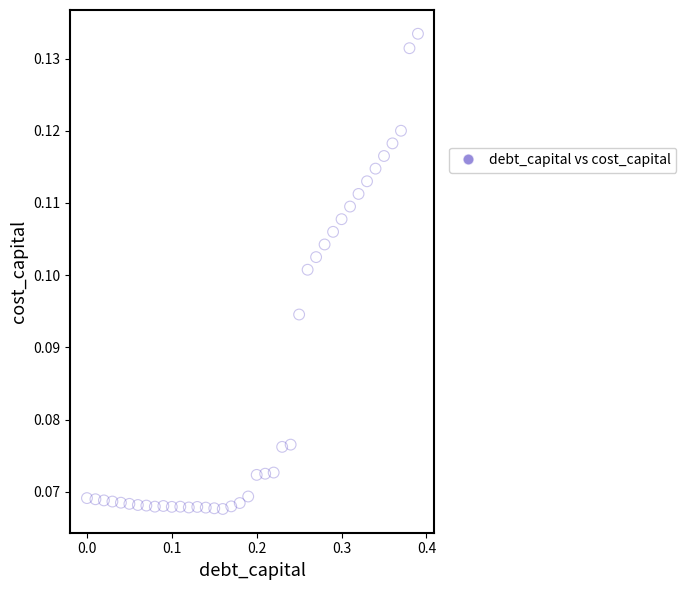

What is the range of X values (max minus min)?

0.4